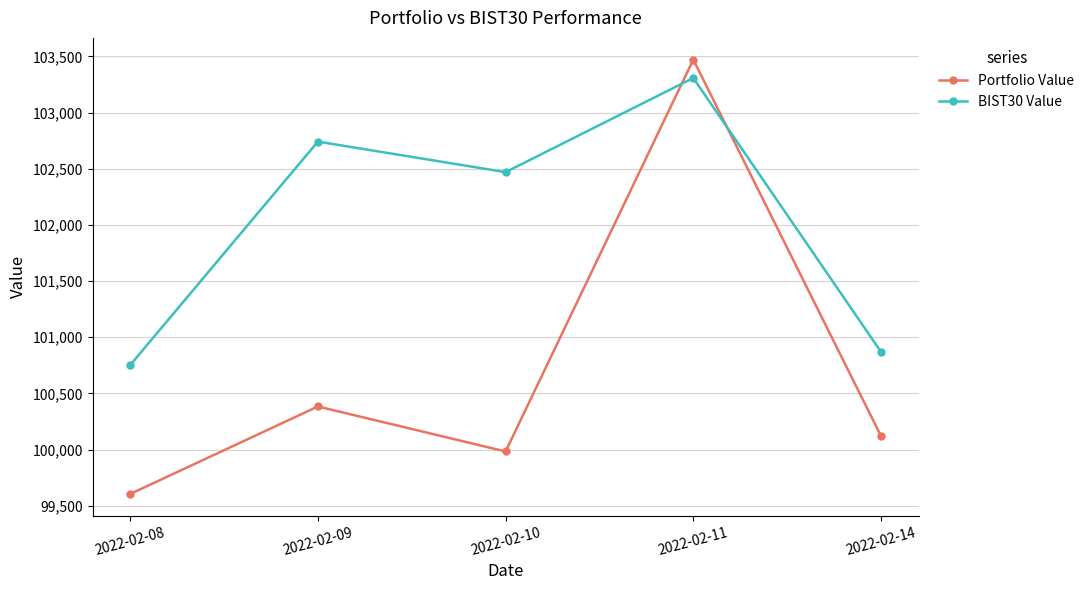

What is the spread (max minus min) of values at 2022-02-14?

749.2